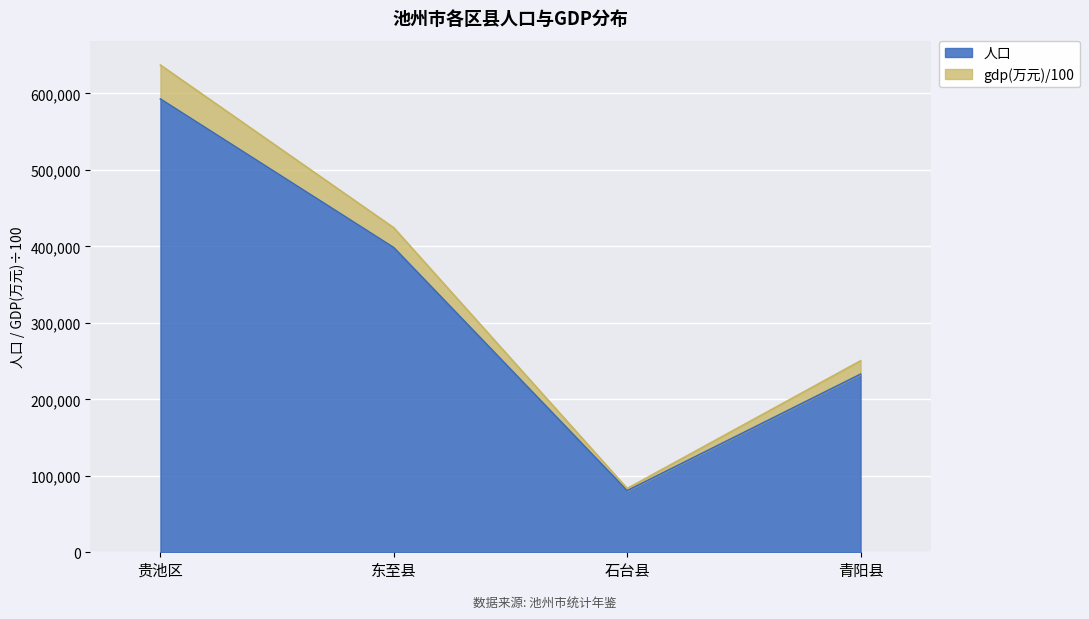

At how many categories does at least one series exceed 299108?

2